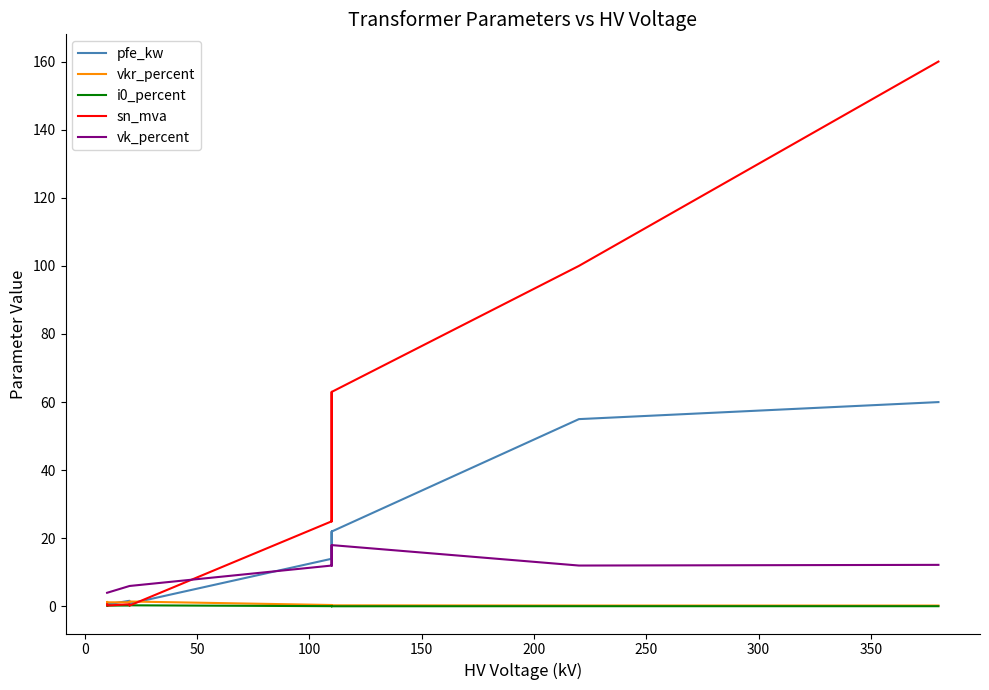

How many lines are shown in the chart?

5